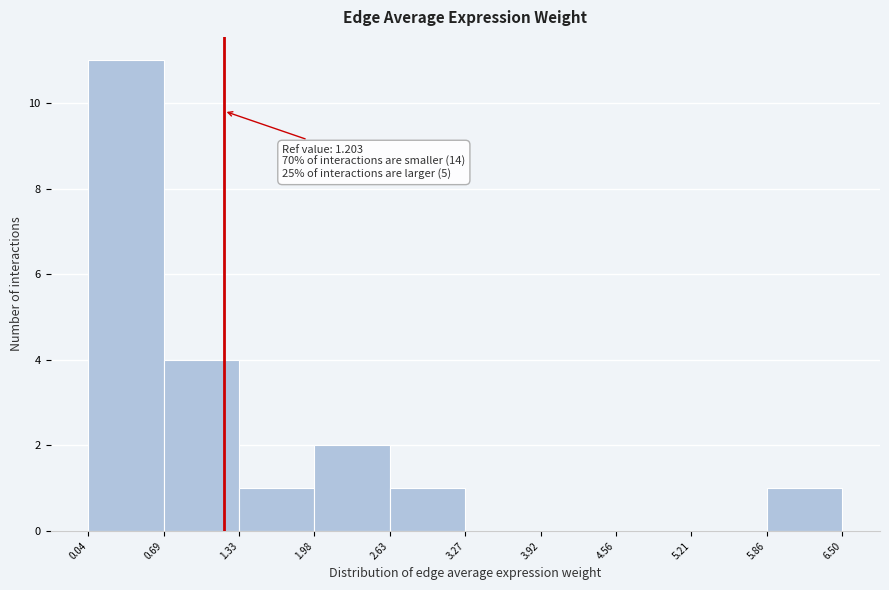

Over which range of the x-axis is the bar tallest?

0.04 to 0.69